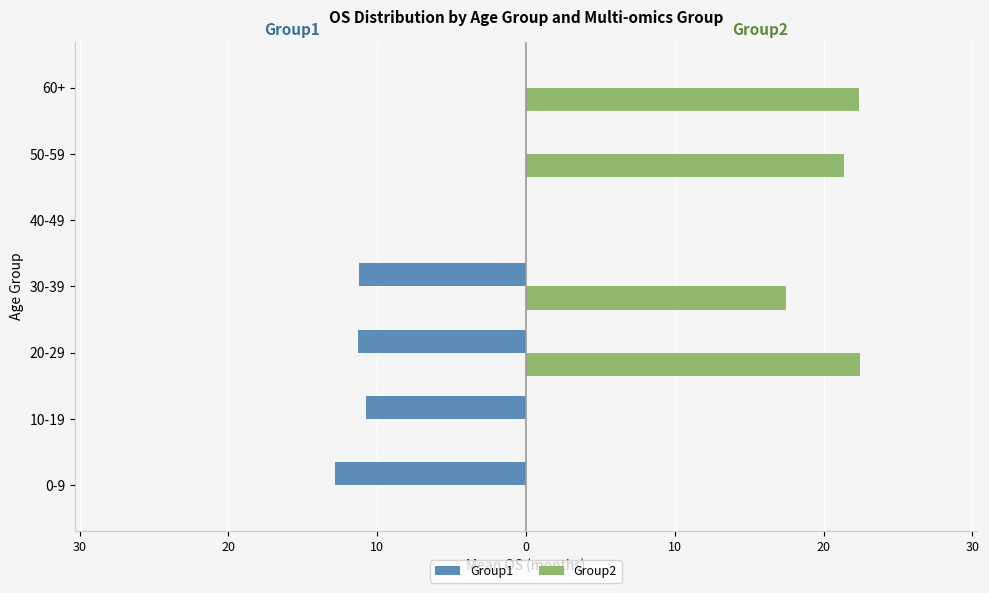

Reading left to right, transcribe all the data shown in this chart.

Group1: -12.9	-10.8	-11.3	-11.2	0.0	0.0	0.0
Group2: 0.0	0.0	22.5	17.5	0.0	21.4	22.4